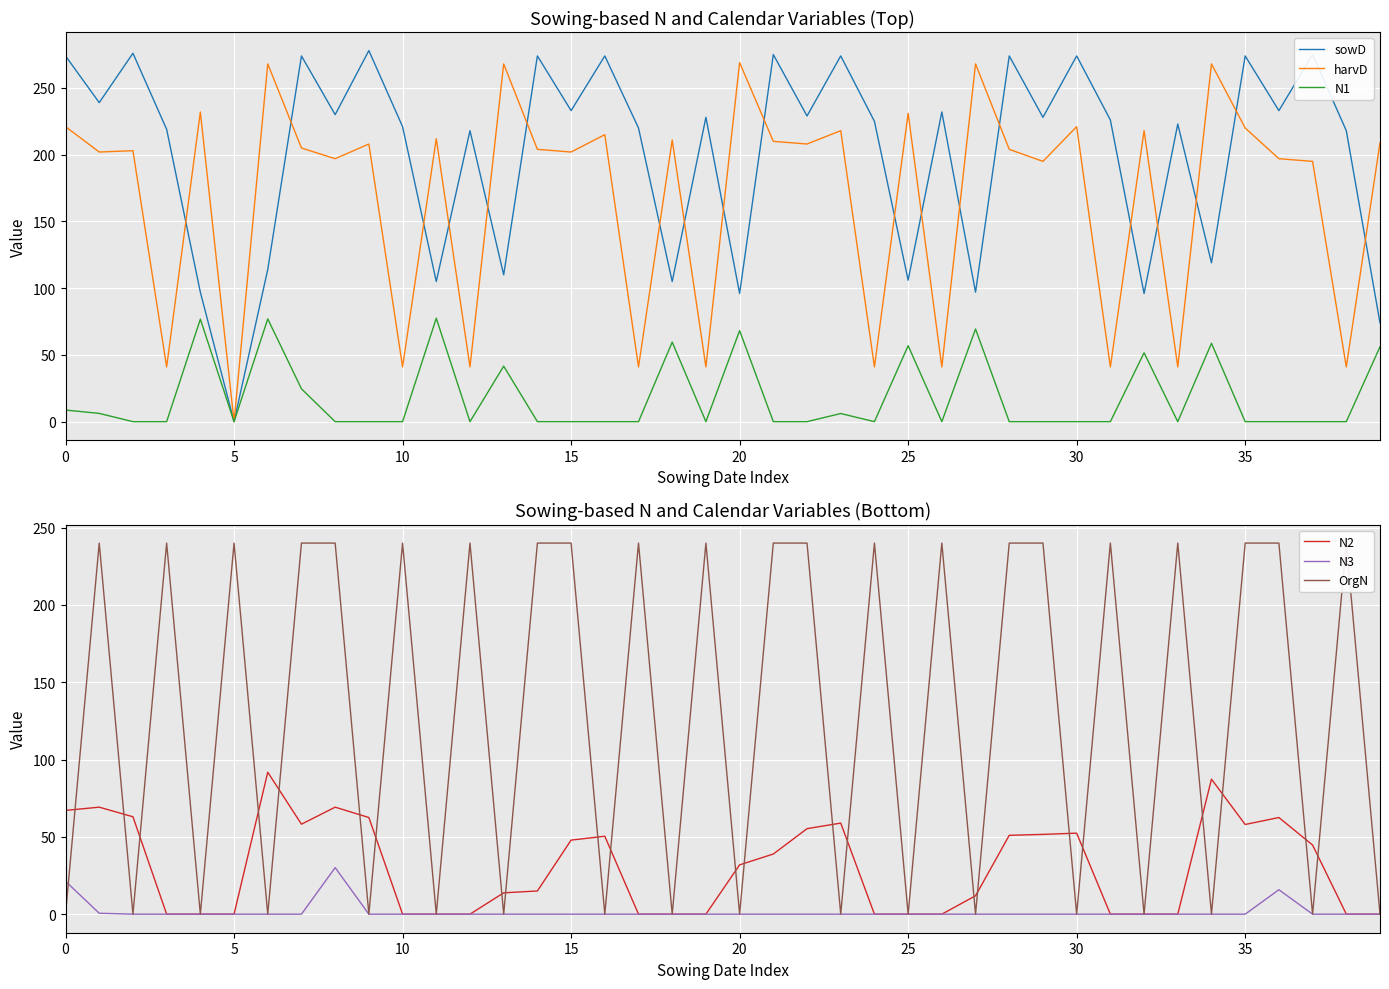

What is the label of the 21st point from the left?

20